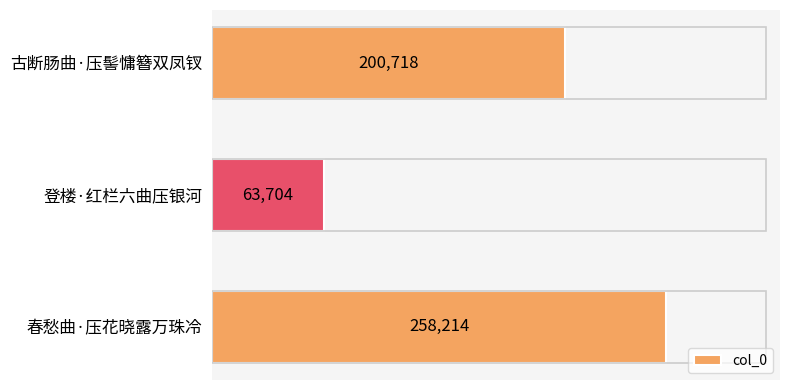

Where is the data nearest to the value 160959?

古断肠曲·压髻慵簪双凤钗